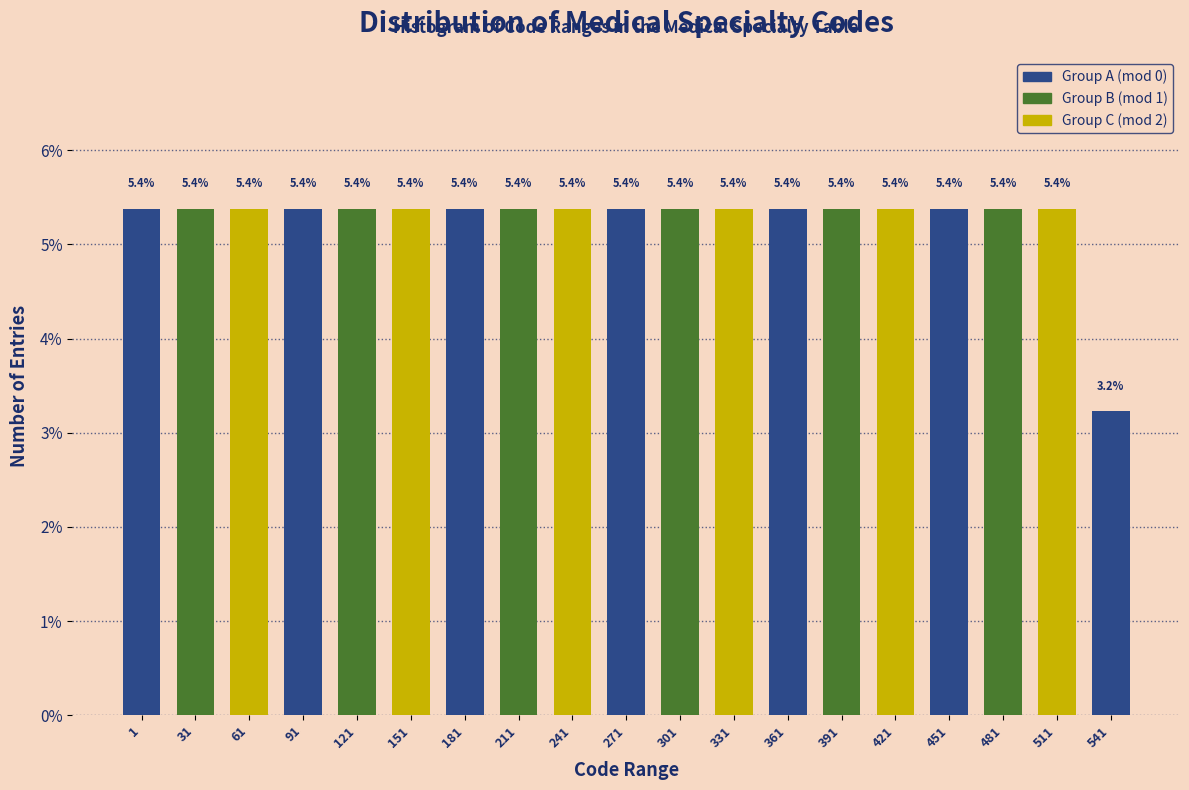

Reading left to right, list all the values displayed in this chart.

1=5.4	31=5.4	61=5.4	91=5.4	121=5.4	151=5.4	181=5.4	211=5.4	241=5.4	271=5.4	301=5.4	331=5.4	361=5.4	391=5.4	421=5.4	451=5.4	481=5.4	511=5.4	541=3.2